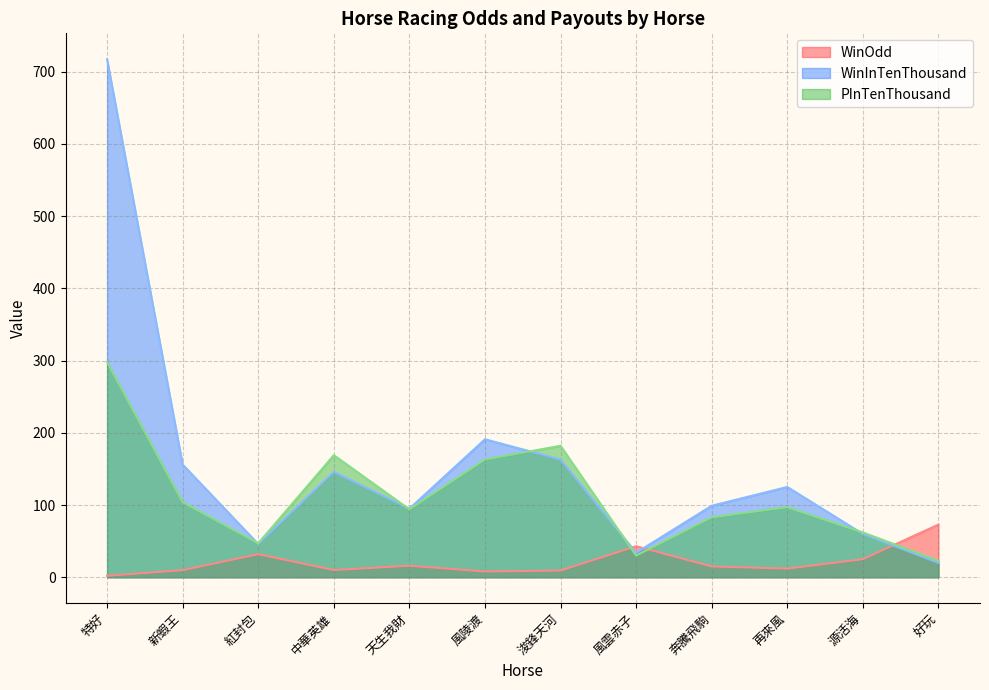

Which series has the widest spread of values?

WinInTenThousand